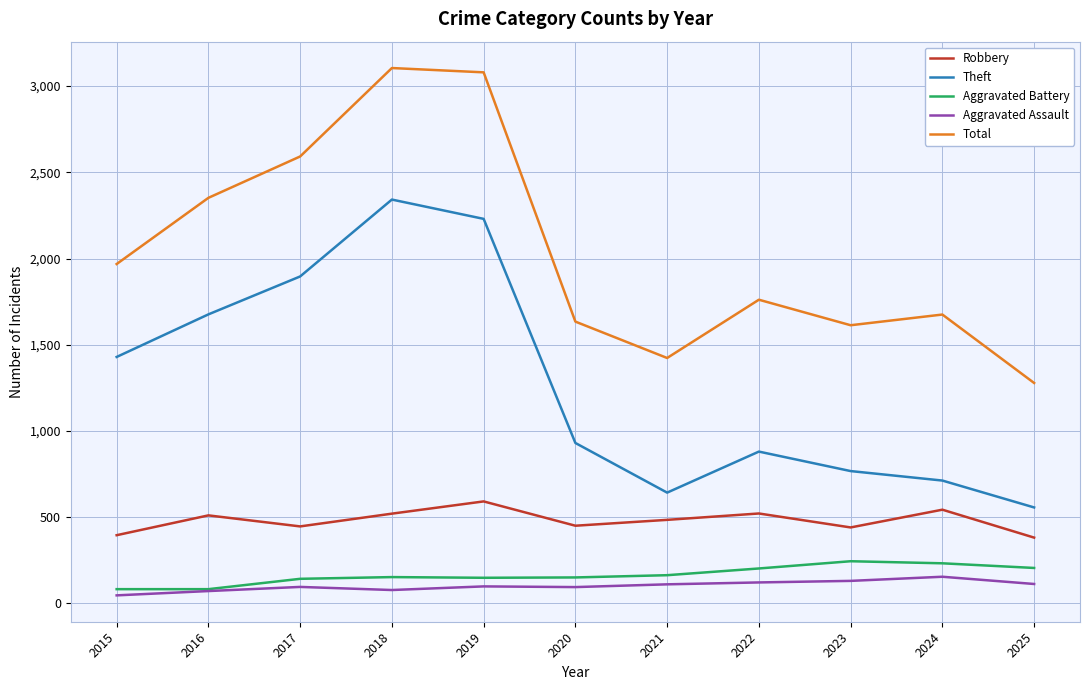

What is the spread (max minus min) of values at 2023?

1483